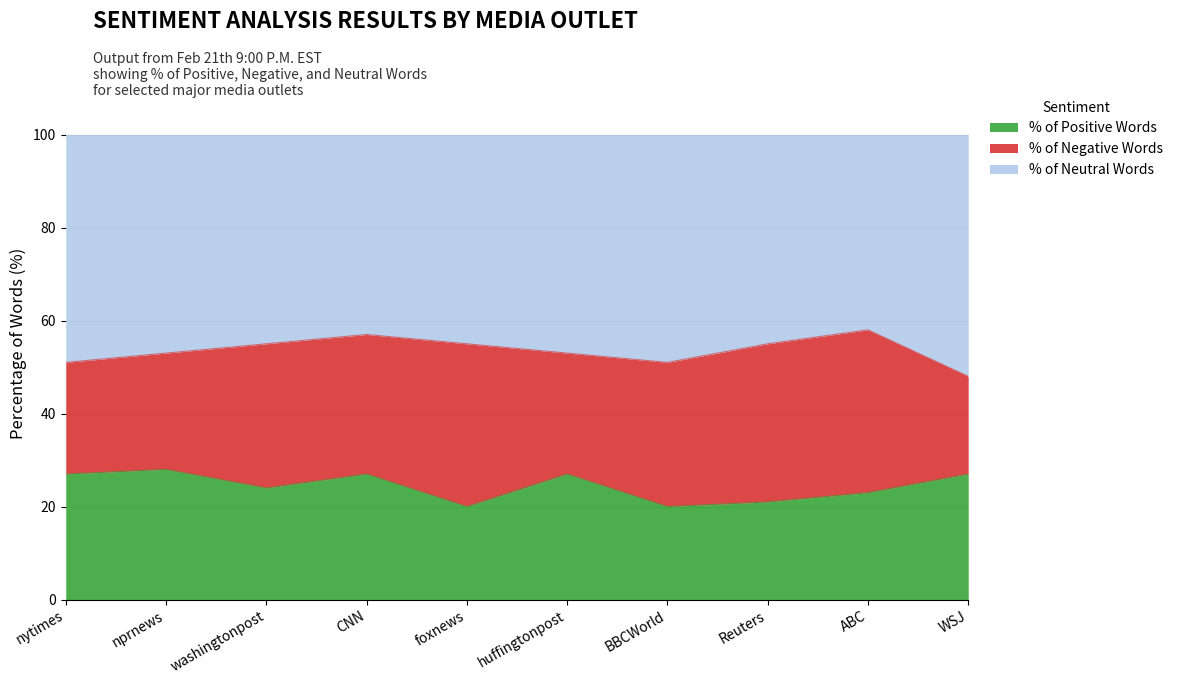

True or false: % of Positive Words has a value of 21 at Reuters.

True